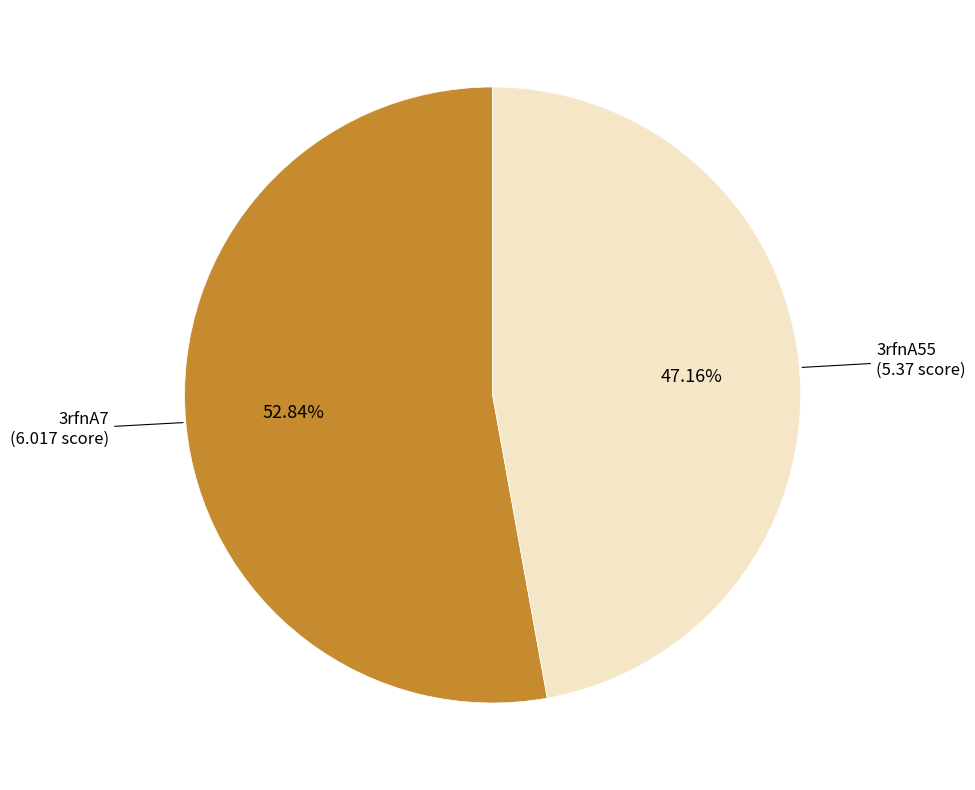

Is it true that 3rfnA55 is 39% of the pie?

False